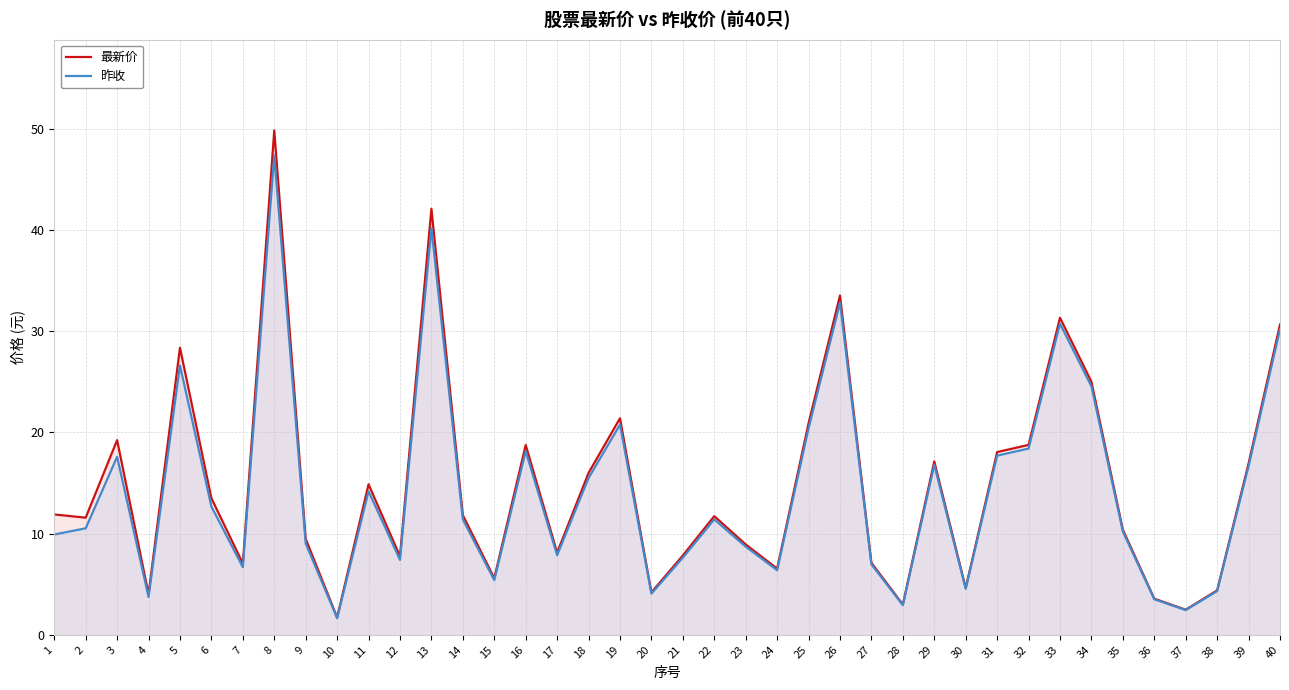

Which series has the widest spread of values?

最新价